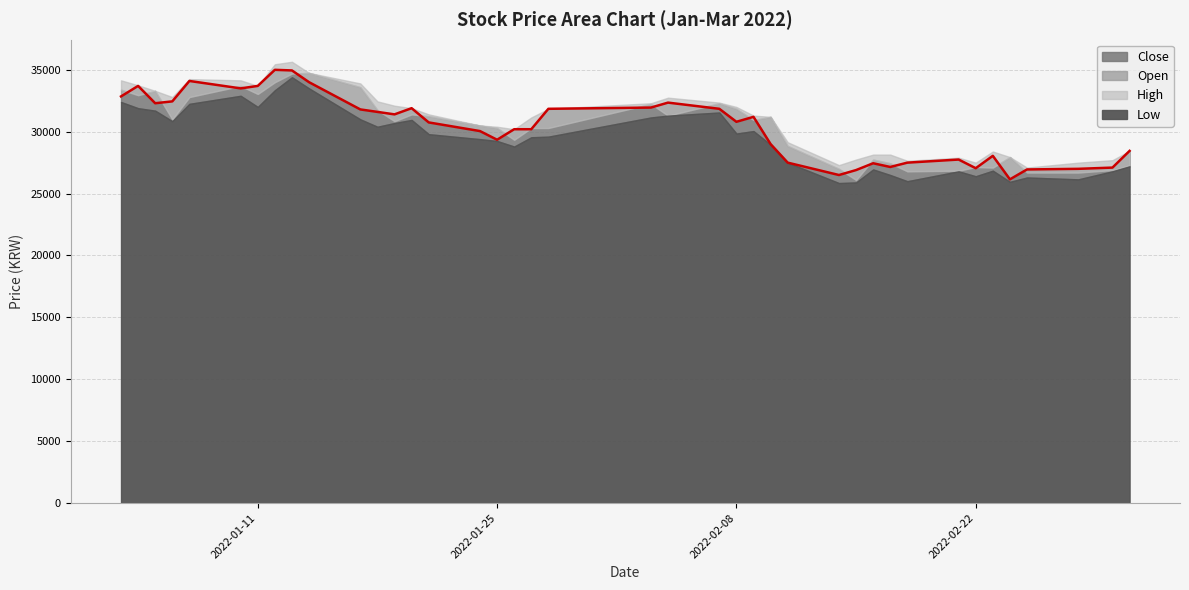

The value of High at 2022-02-24 is 49953. True or false?

False